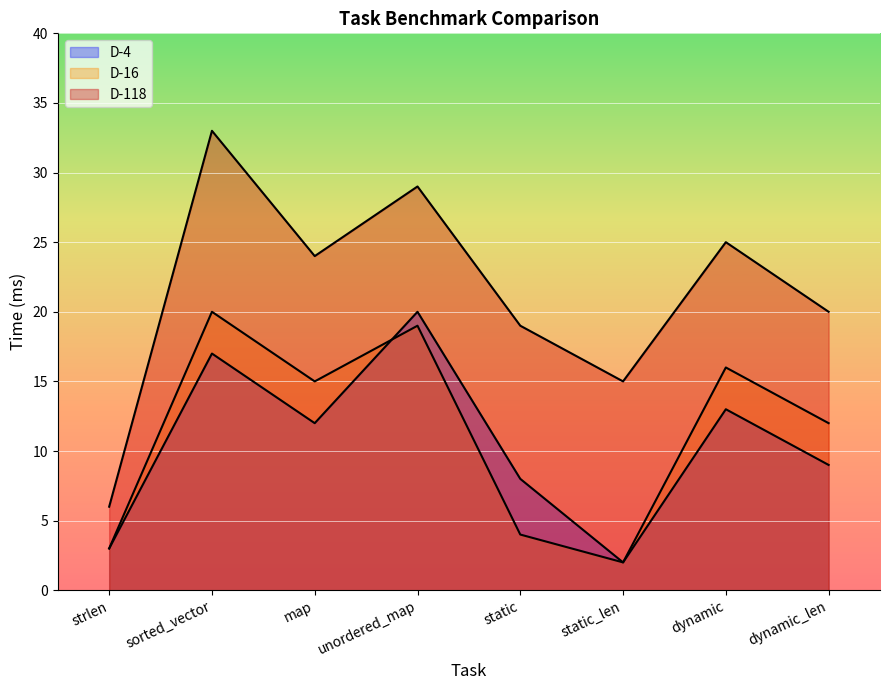

At which label does D-118 first exceed 24?

sorted_vector